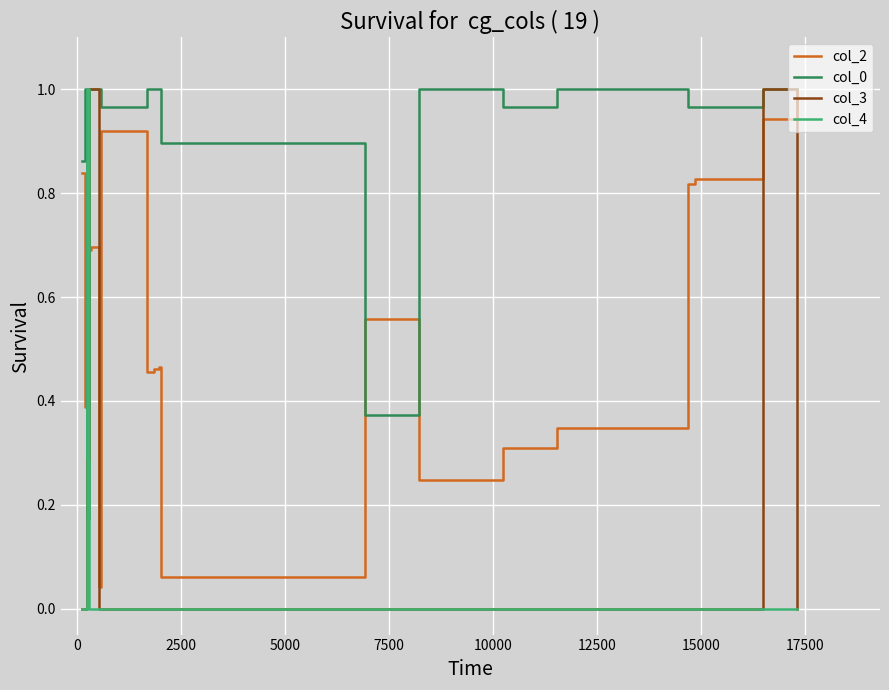

Which series ends up on top after the final intersection of col_2 and col_4?

col_2